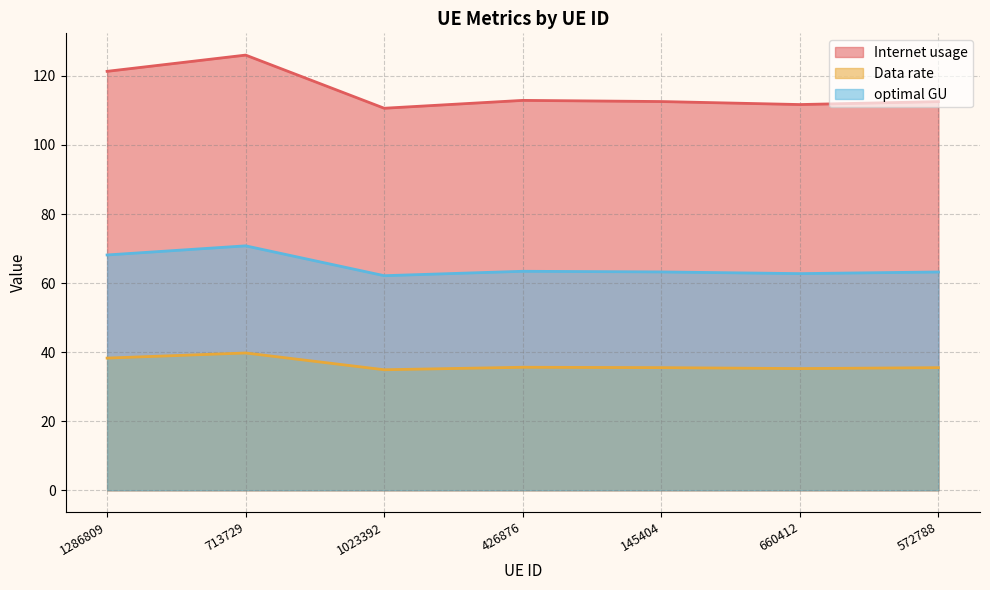

True or false: Internet usage and optimal GU intersect in this chart.

False